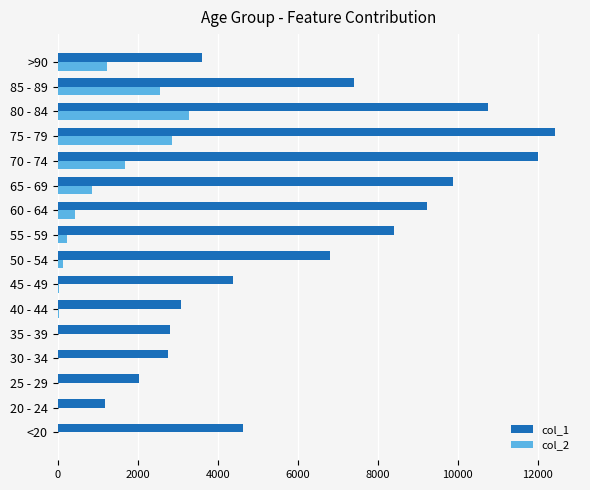

What is the greatest value displayed?

12434